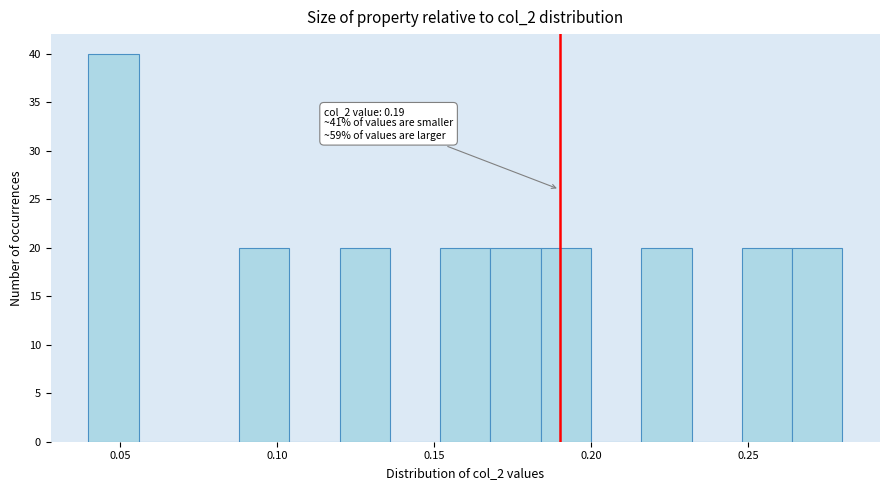

Read against the x-axis, roughly where is the centre of the tallest bar?

0.050